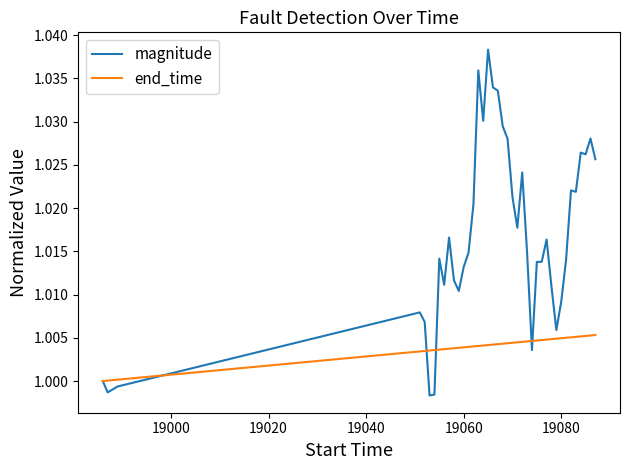

Which series has the largest range (max minus min)?

magnitude